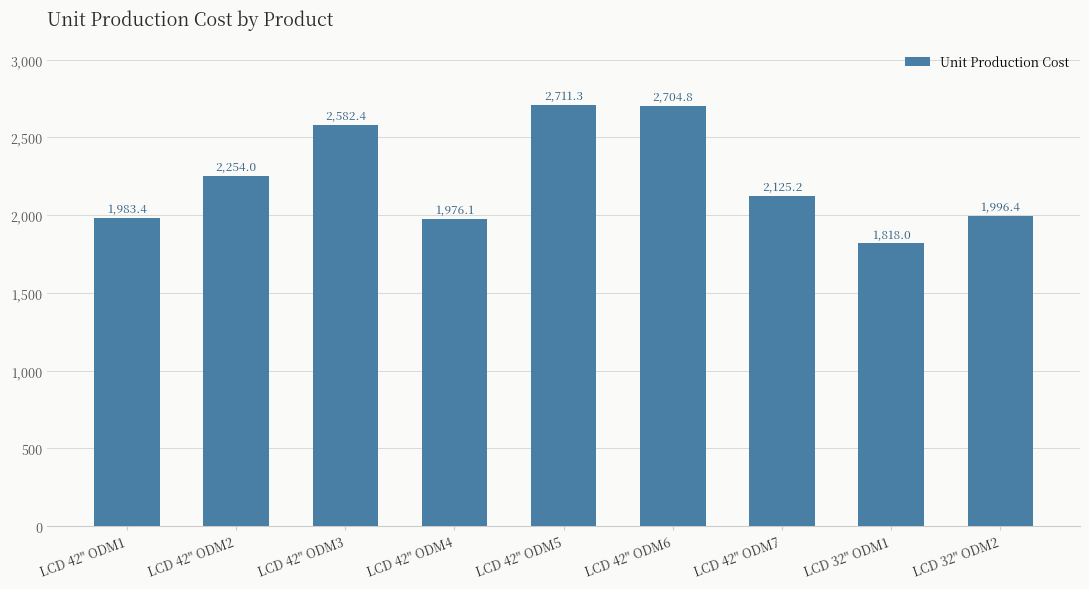

Which label corresponds to the smallest value in the chart?

LCD 32" ODM1